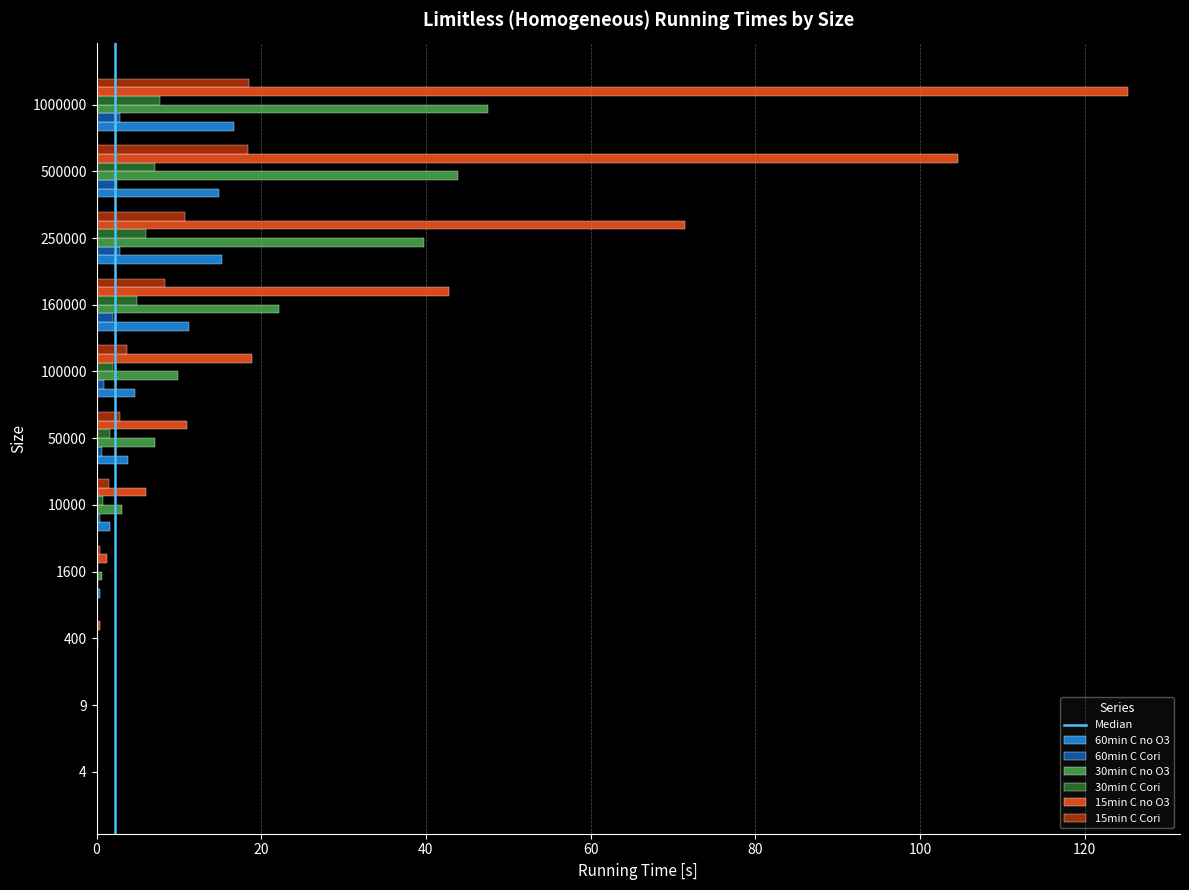

True or false: 15min C no O3 has a value of 104.7 at 500000.

True